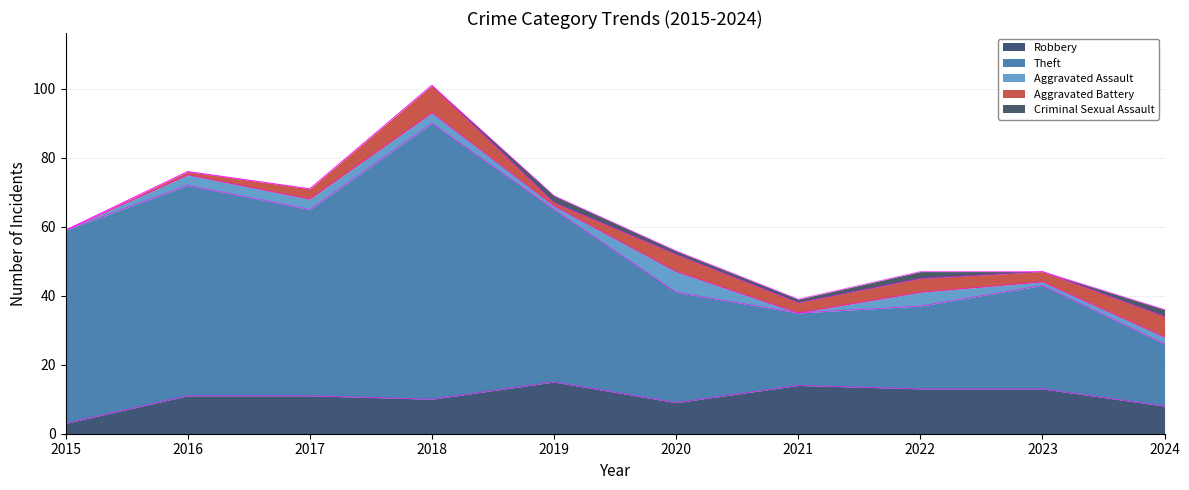

Between which two adjacent categories do Aggravated Battery and Criminal Sexual Assault first intersect?

2018 and 2019